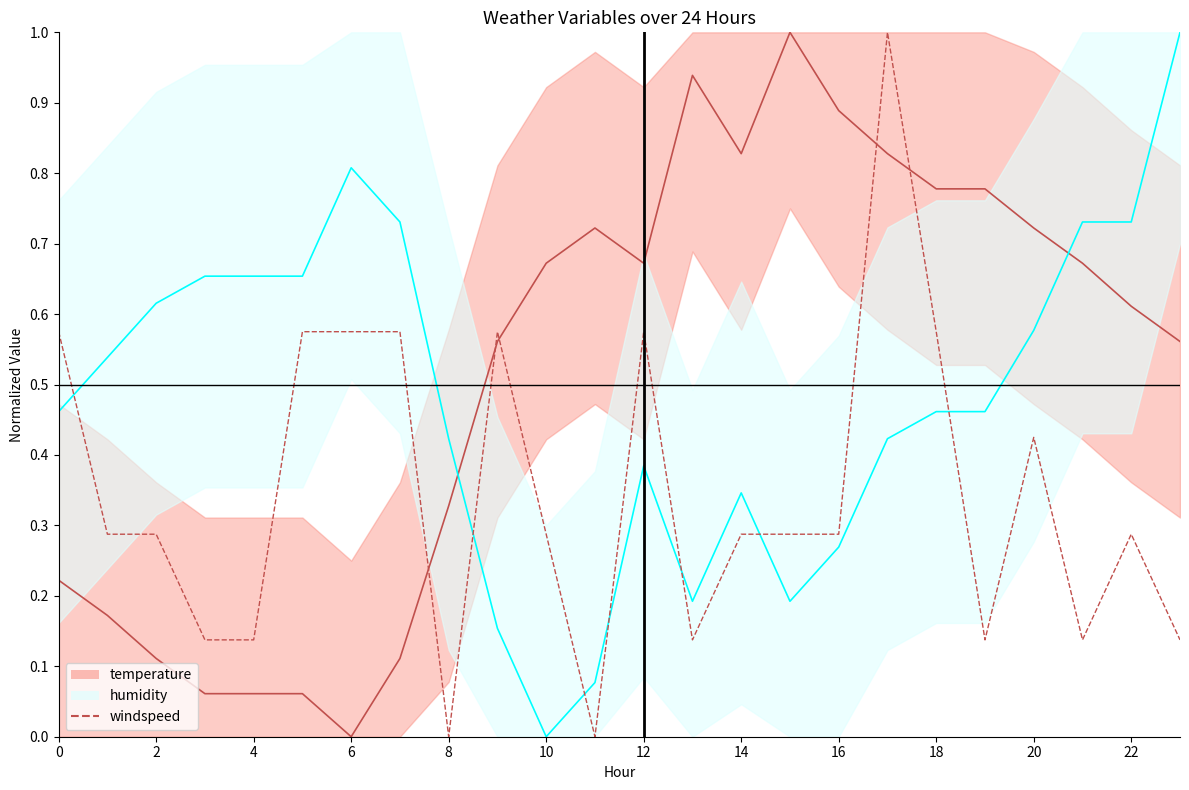

Between 19 and 22, which is larger?

19